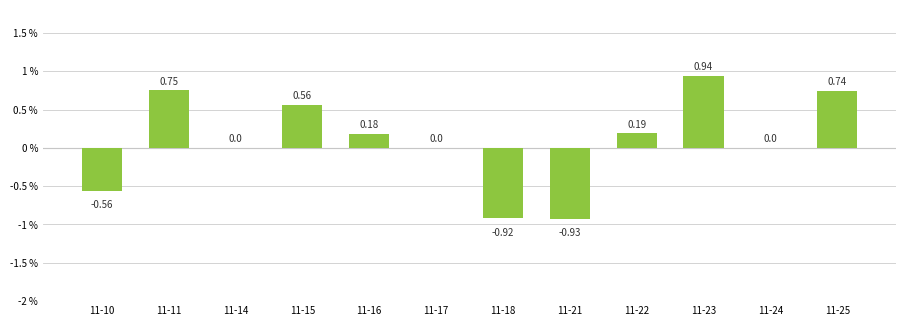

What is the change in value from 11-17 to 11-25?

+0.7